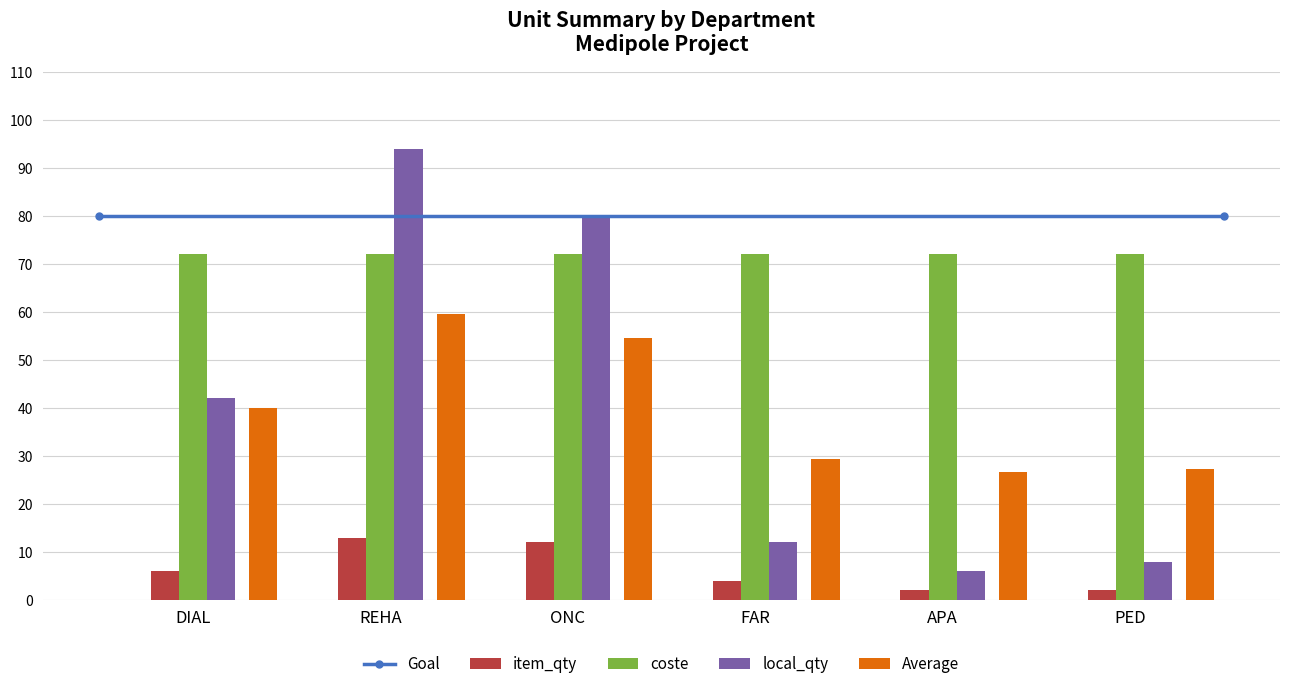

Which series has the largest range (max minus min)?

local_qty